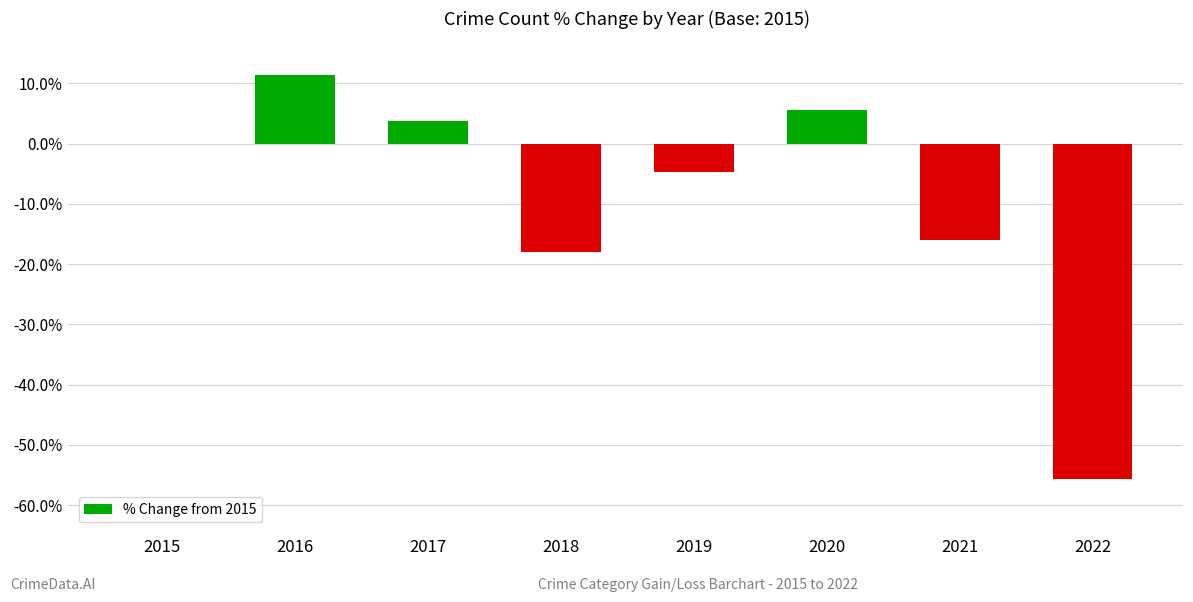

How many categories are shown in the chart?

8